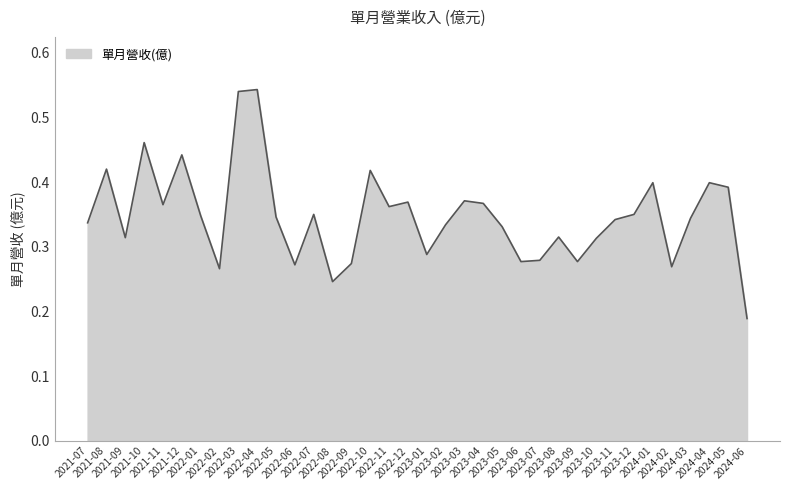

What is the greatest value displayed?

0.5